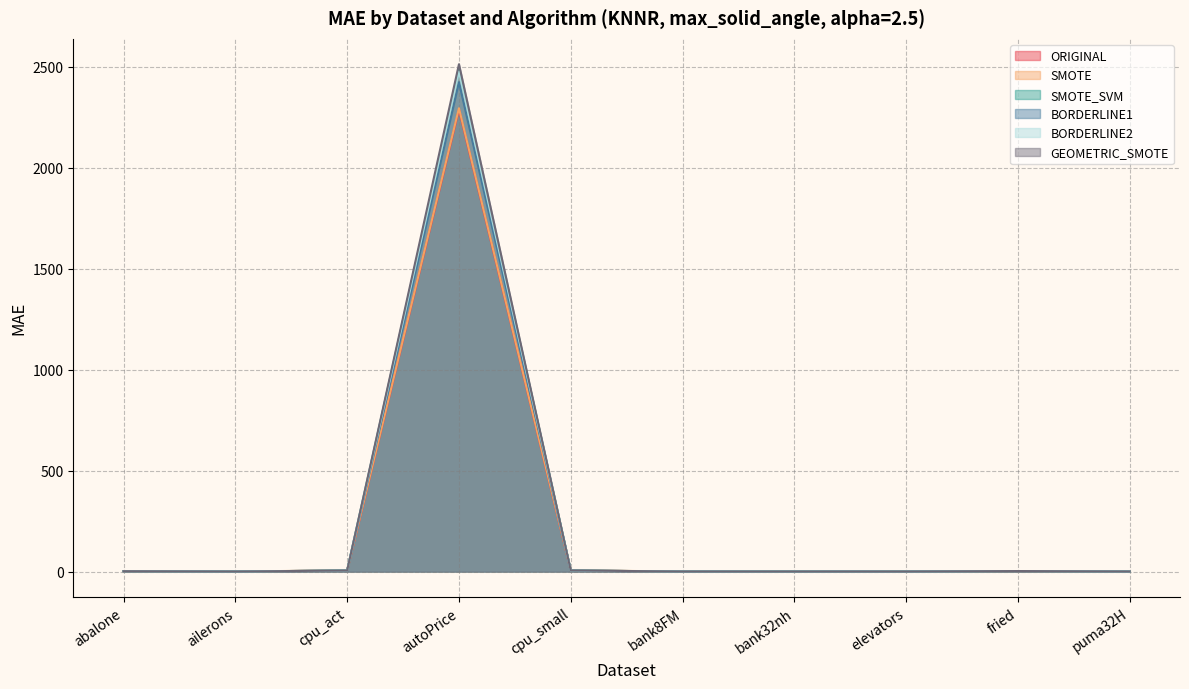

Which series changed the most between bank8FM and bank32nh?

SMOTE